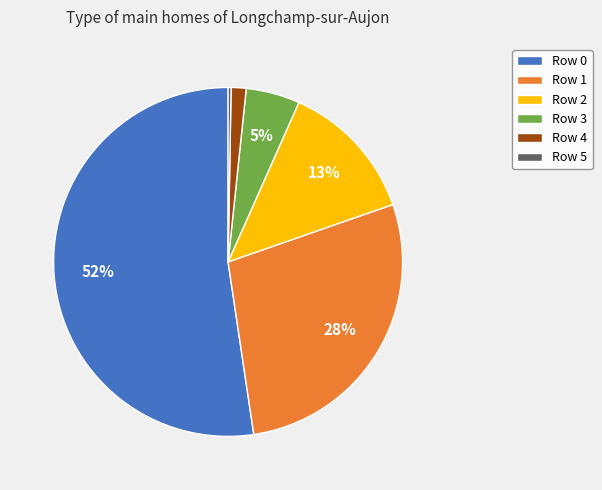

True or false: Row 1 accounts for 28% of the total.

True